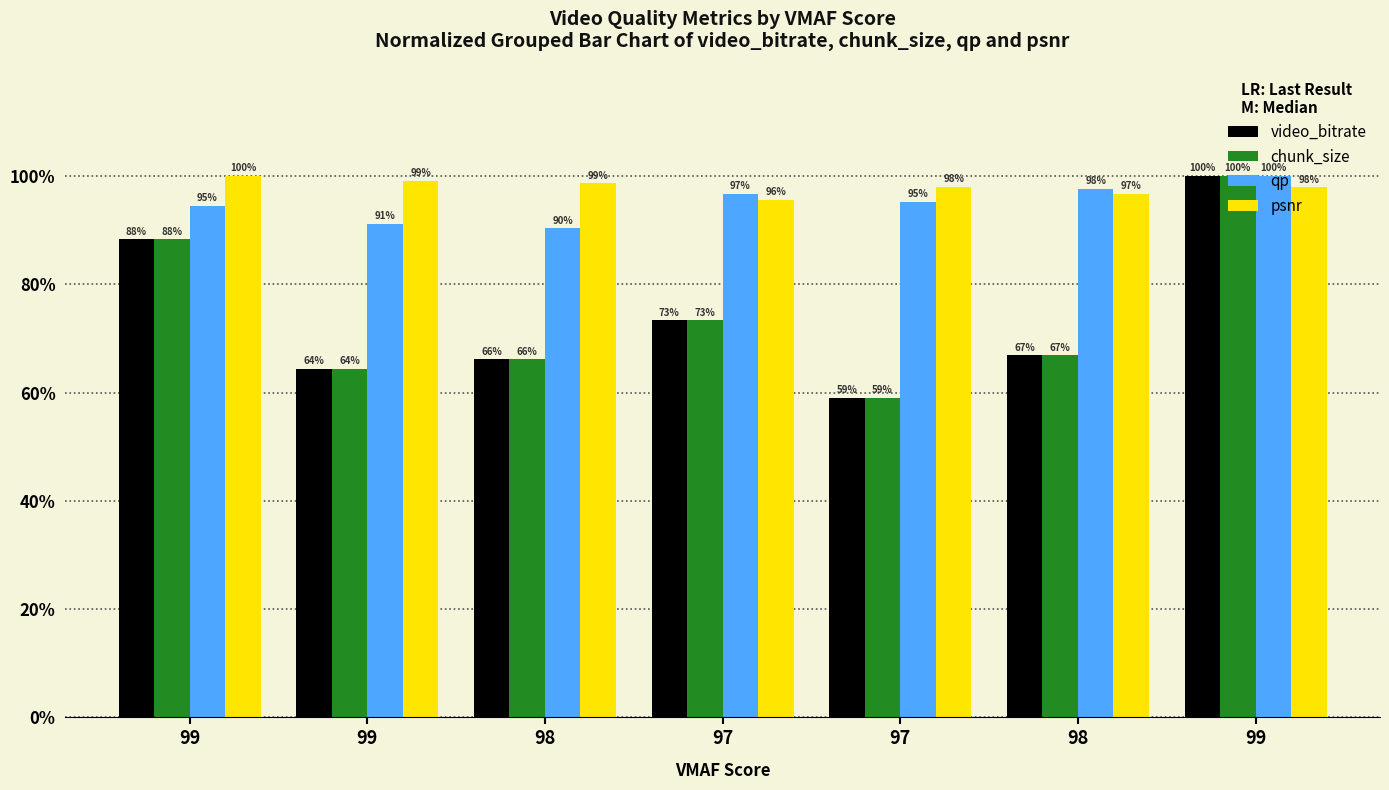

How many values in the psnr series exceed 98?

4